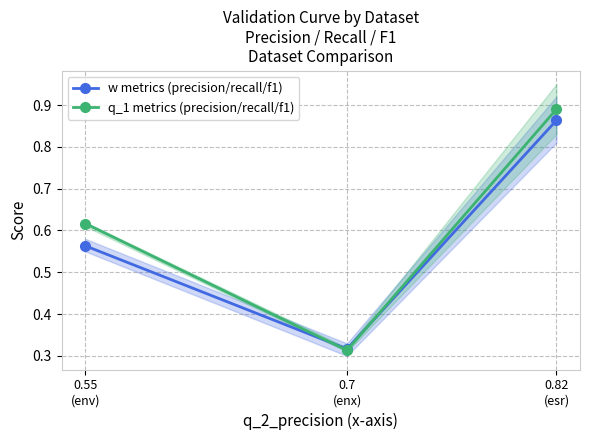

What is the label of the 3rd point from the left?

0.82
(esr)